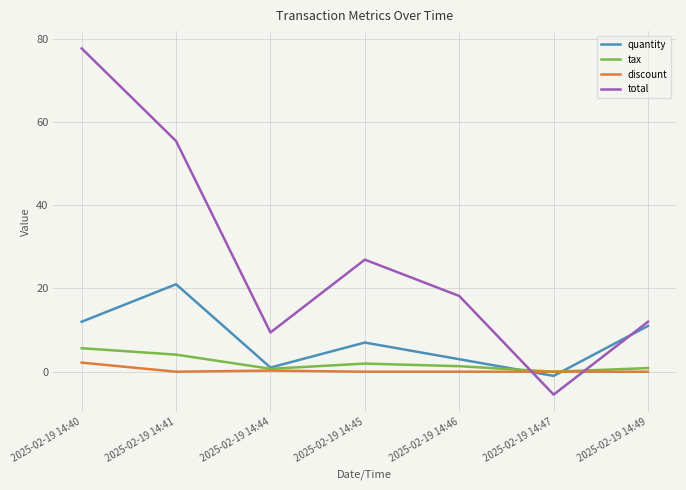

Rank the categories by quantity value from highest to lowest.

2025-02-19 14:41, 2025-02-19 14:40, 2025-02-19 14:49, 2025-02-19 14:45, 2025-02-19 14:46, 2025-02-19 14:44, 2025-02-19 14:47